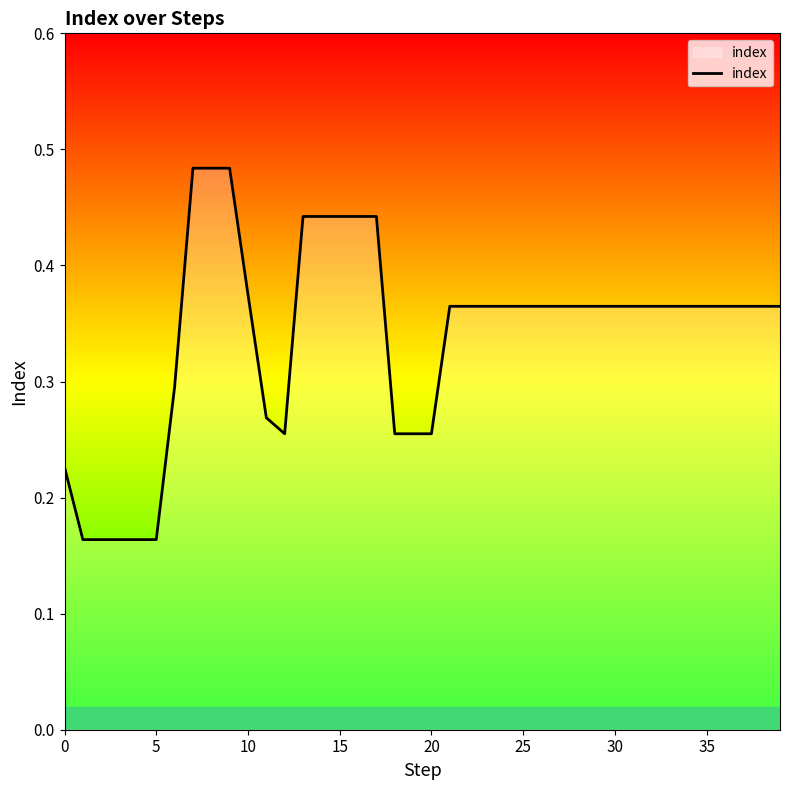

Reading left to right, extract all data points from this chart.

0.2	0.2	0.2	0.2	0.2	0.2	0.3	0.5	0.5	0.5	0.4	0.3	0.3	0.4	0.4	0.4	0.4	0.4	0.3	0.3	0.3	0.4	0.4	0.4	0.4	0.4	0.4	0.4	0.4	0.4	0.4	0.4	0.4	0.4	0.4	0.4	0.4	0.4	0.4	0.4